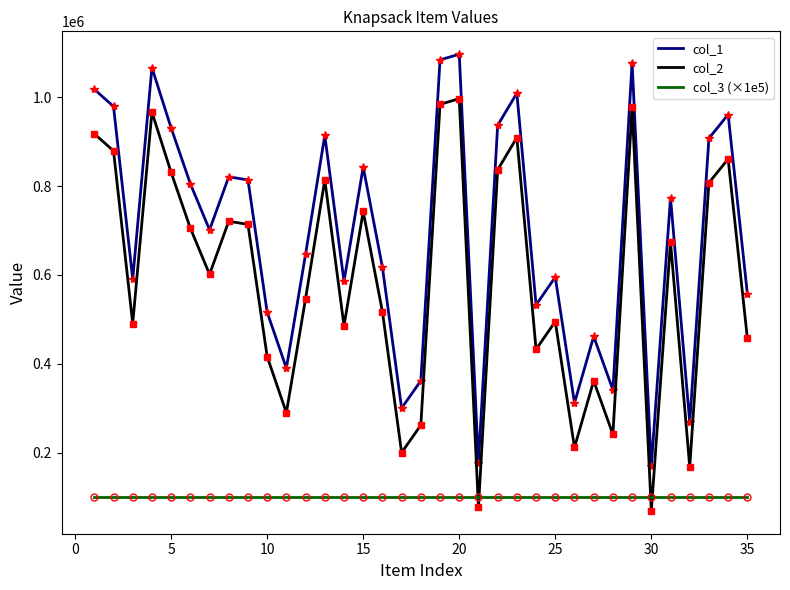

Which series has the largest total across all categories?

col_1